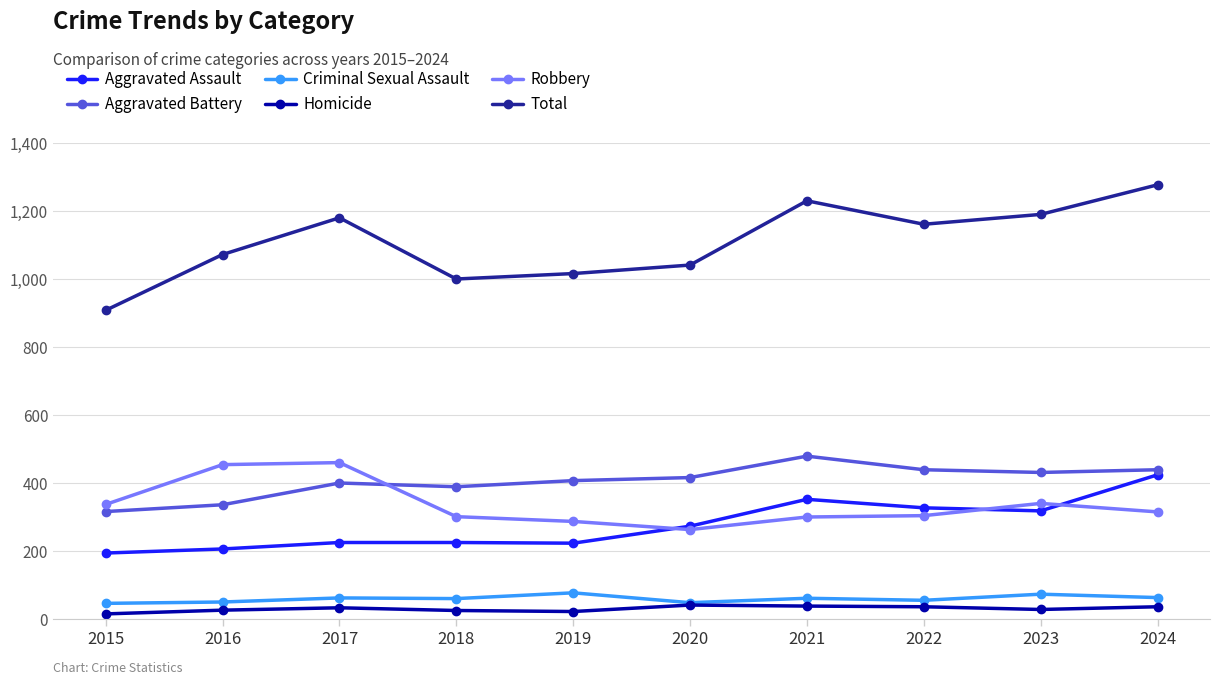

At how many categories does at least one series exceed 154?

10